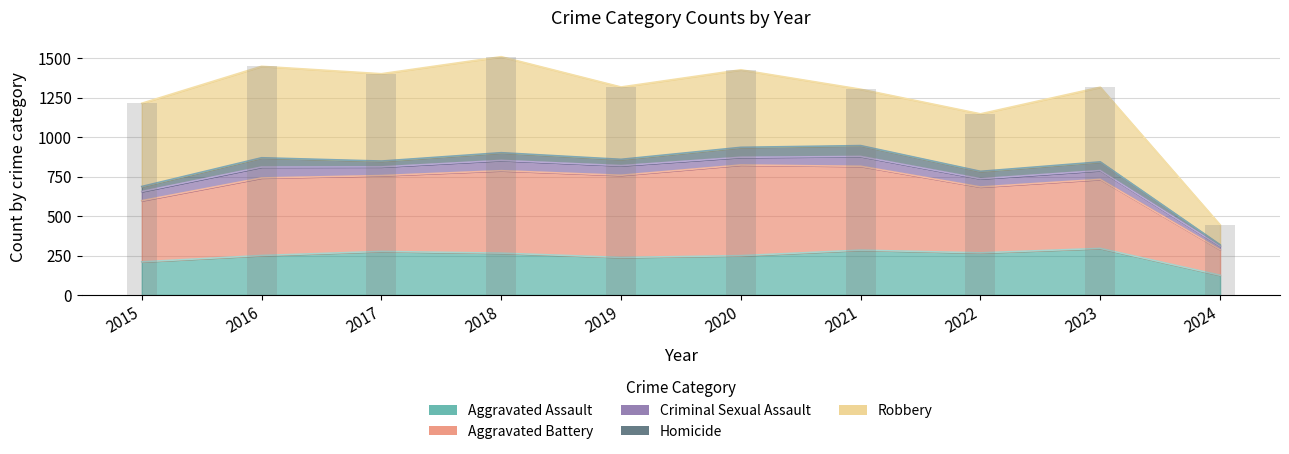

What are all the series names shown in the legend?

Aggravated Assault, Aggravated Battery, Criminal Sexual Assault, Homicide, Robbery